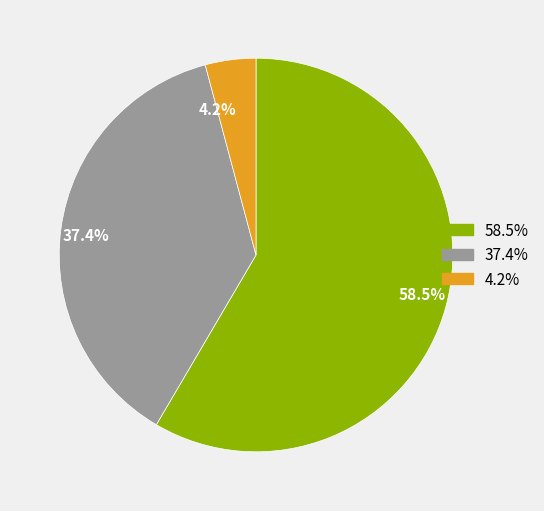

Does any single category account for the majority?

Yes